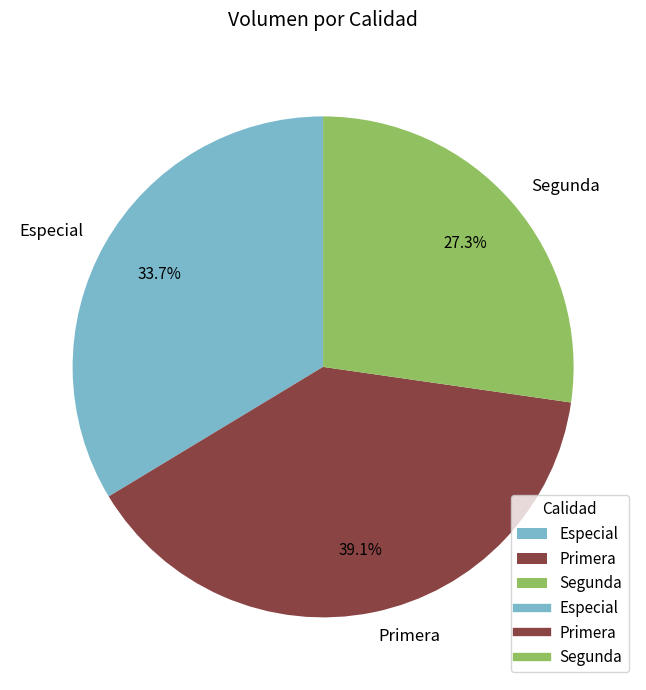

To the nearest percent, what is the difference between the largest and smallest slice percentages?

12%